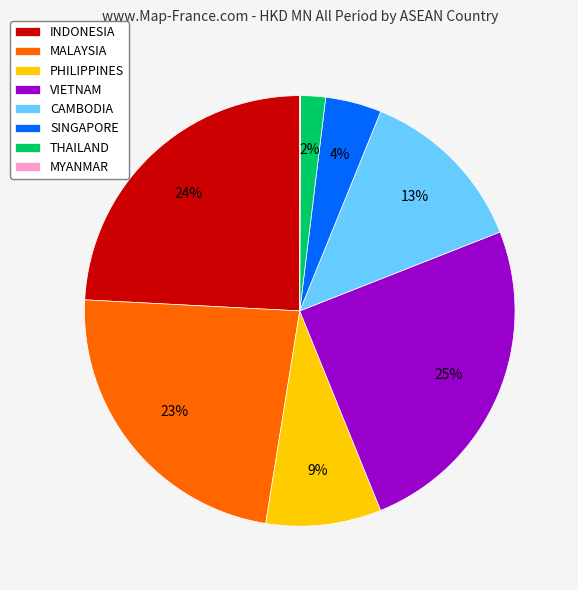

Combined, do THAILAND and MALAYSIA account for over 50%?

No